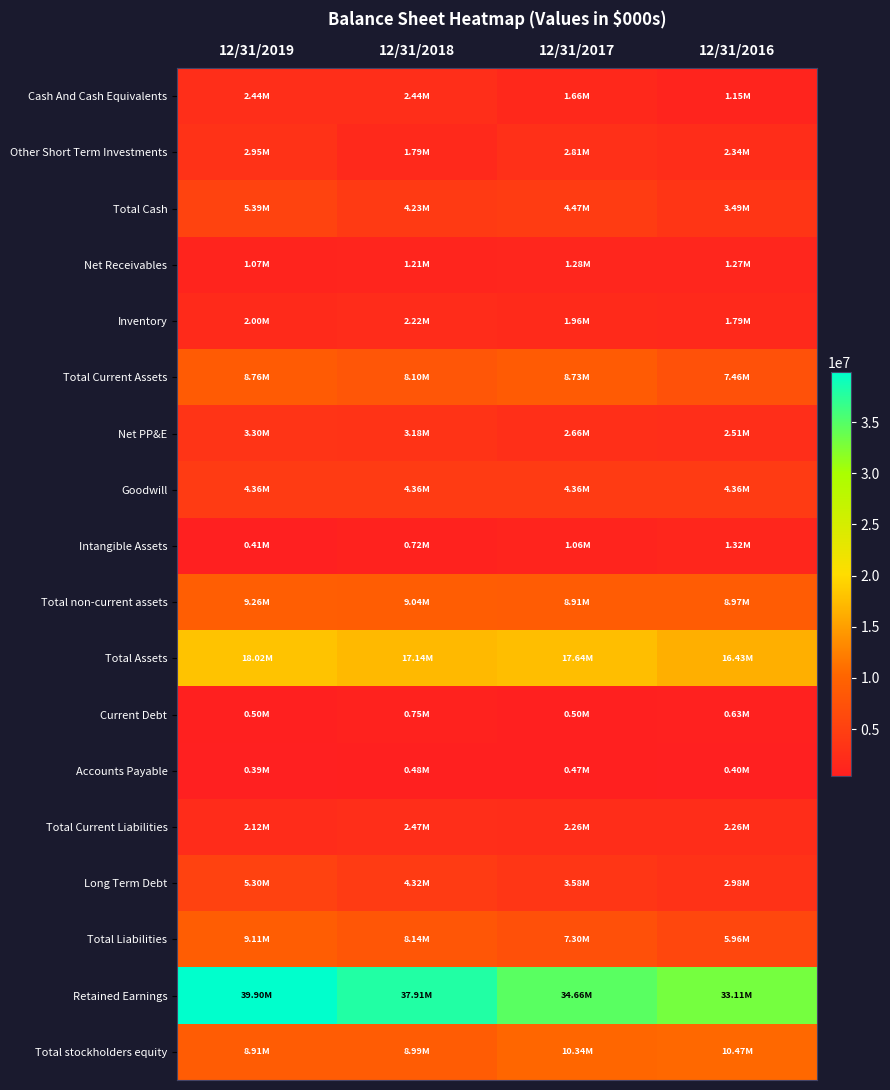

What is the difference between the highest and lowest values at 12/31/2017?

34196000